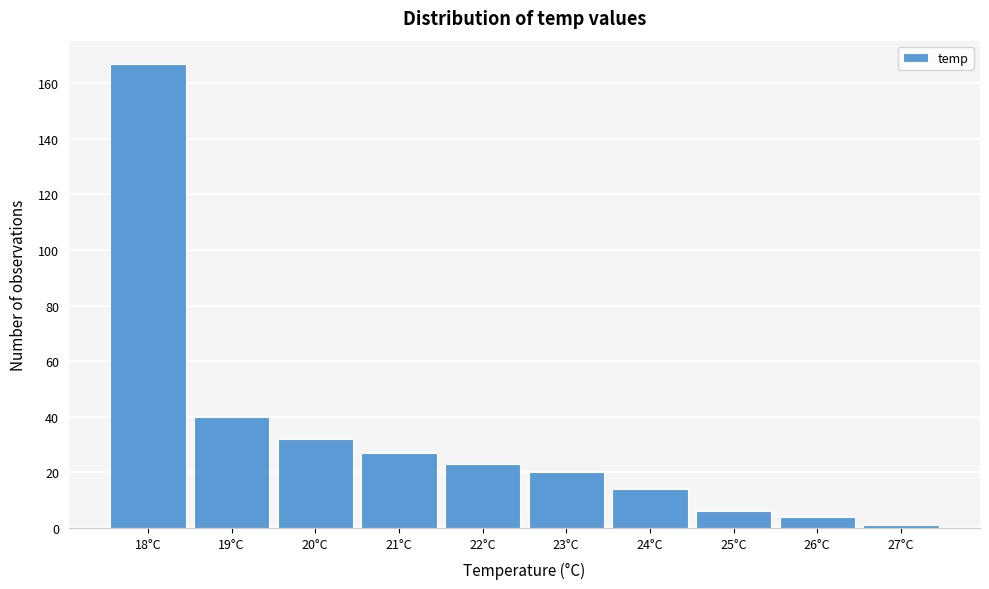

Reading right to left, extract all data points from this chart.

27°C=1	26°C=4	25°C=6	24°C=14	23°C=20	22°C=23	21°C=27	20°C=32	19°C=40	18°C=167